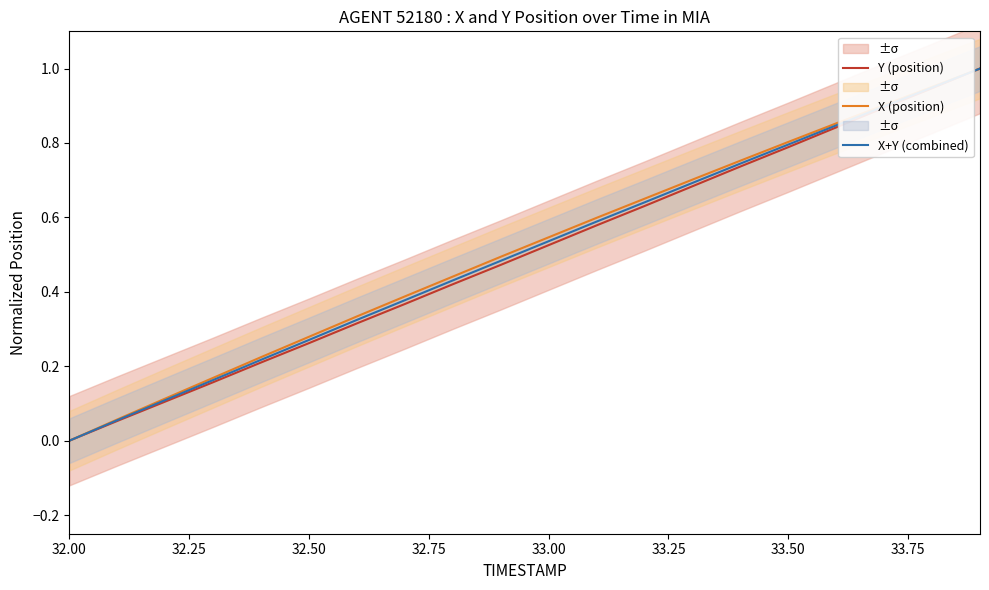

At which label does Y (position) reach its minimum?

32.00